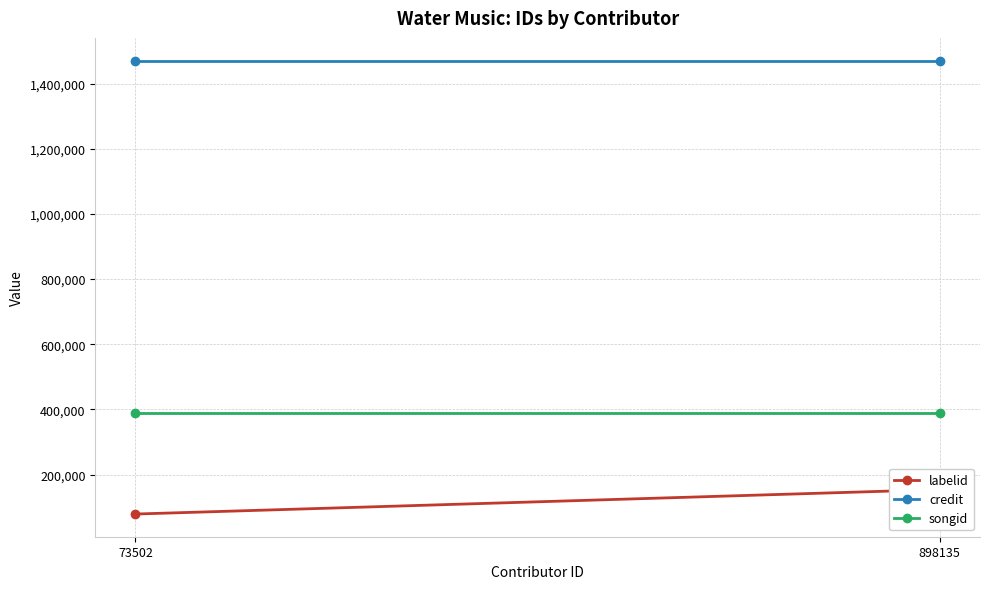

At which category is the sum across all series the highest?

898135